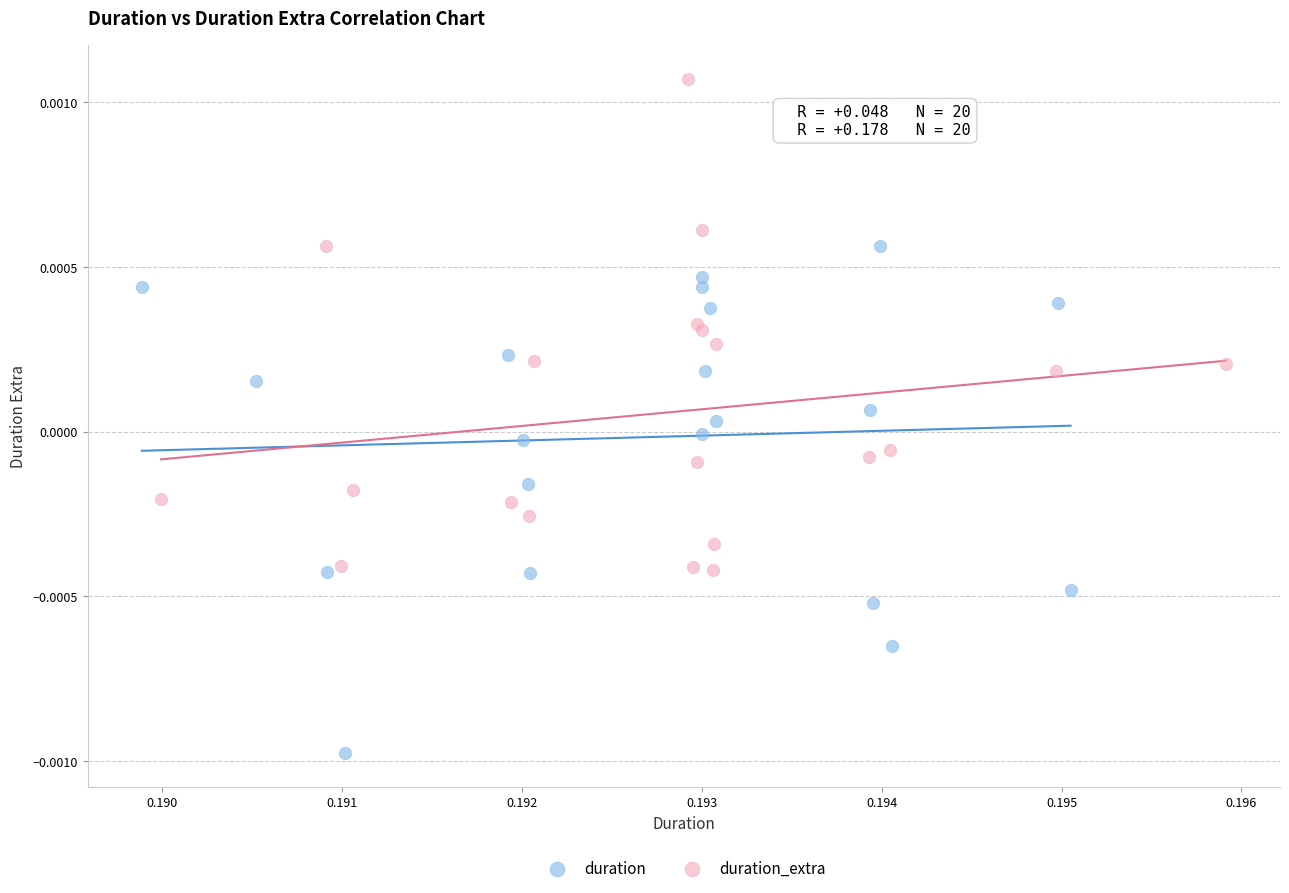

Which series reaches the maximum Y coordinate?

duration_extra